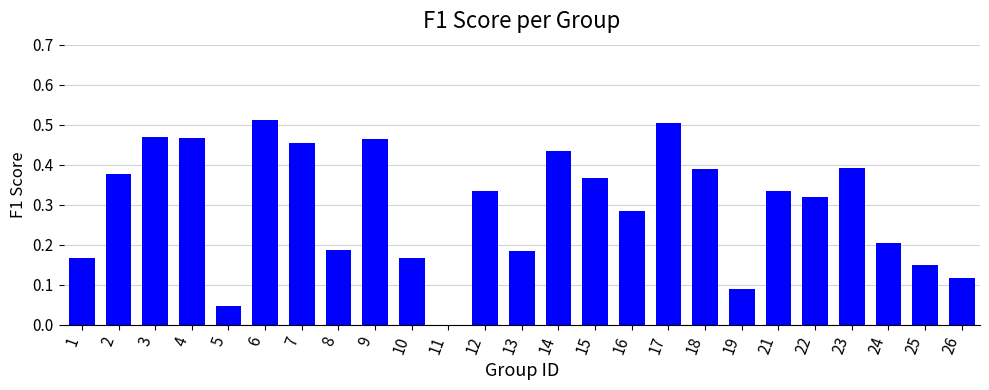

Which has a higher value, 15 or 1?

15